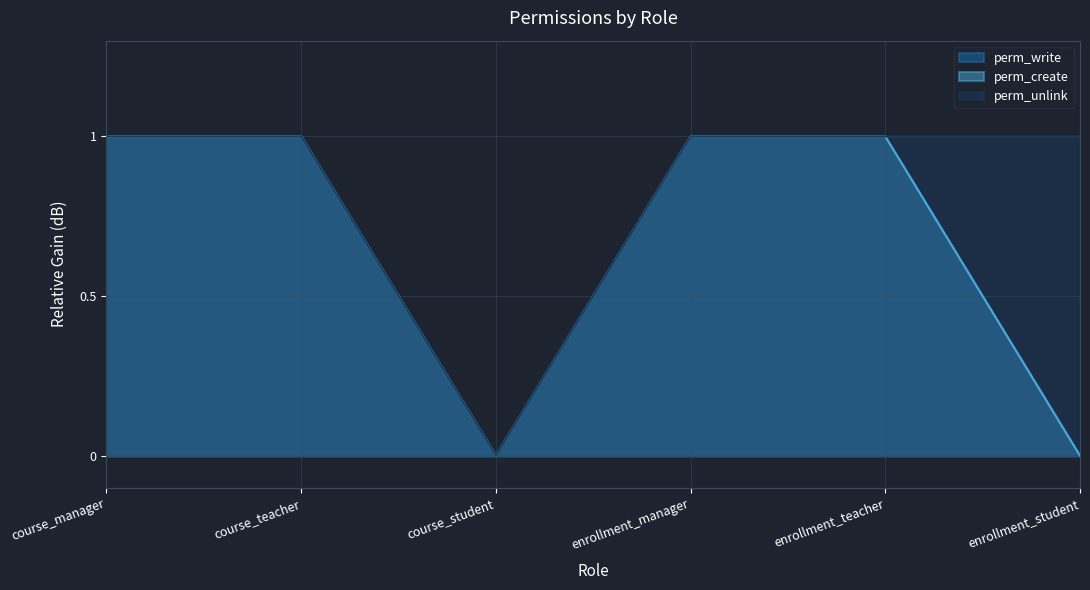

Which series has the widest spread of values?

perm_write